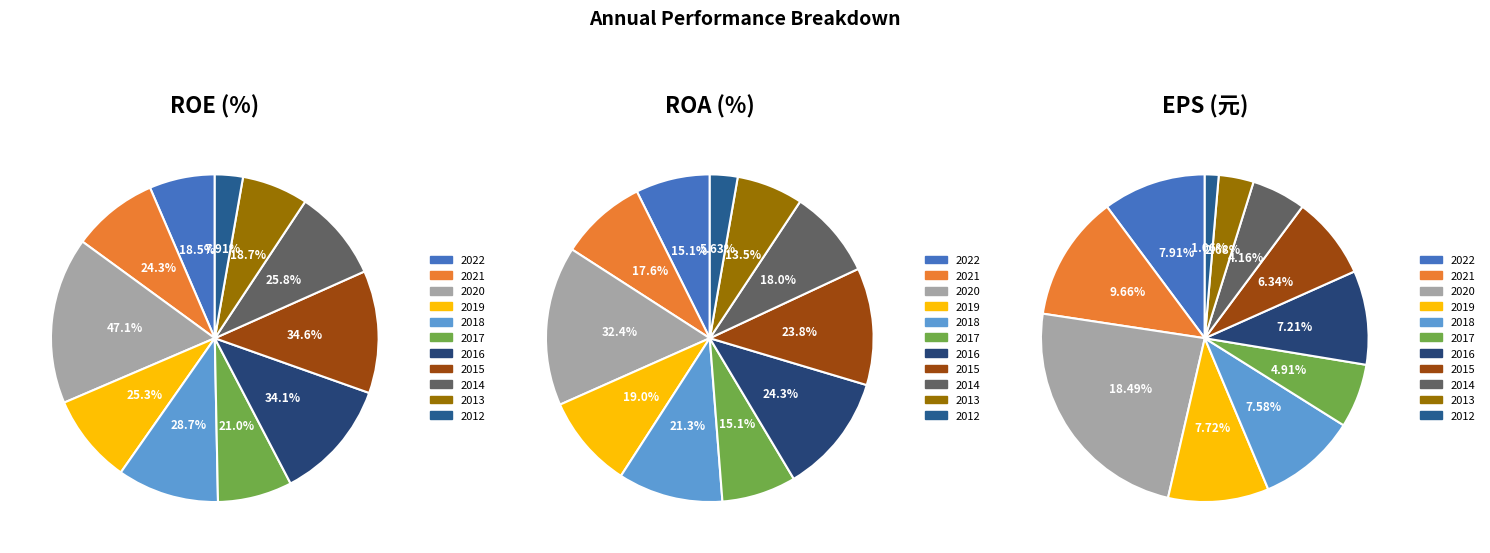

The 2021 slice represents 9% of the pie. True or false?

True